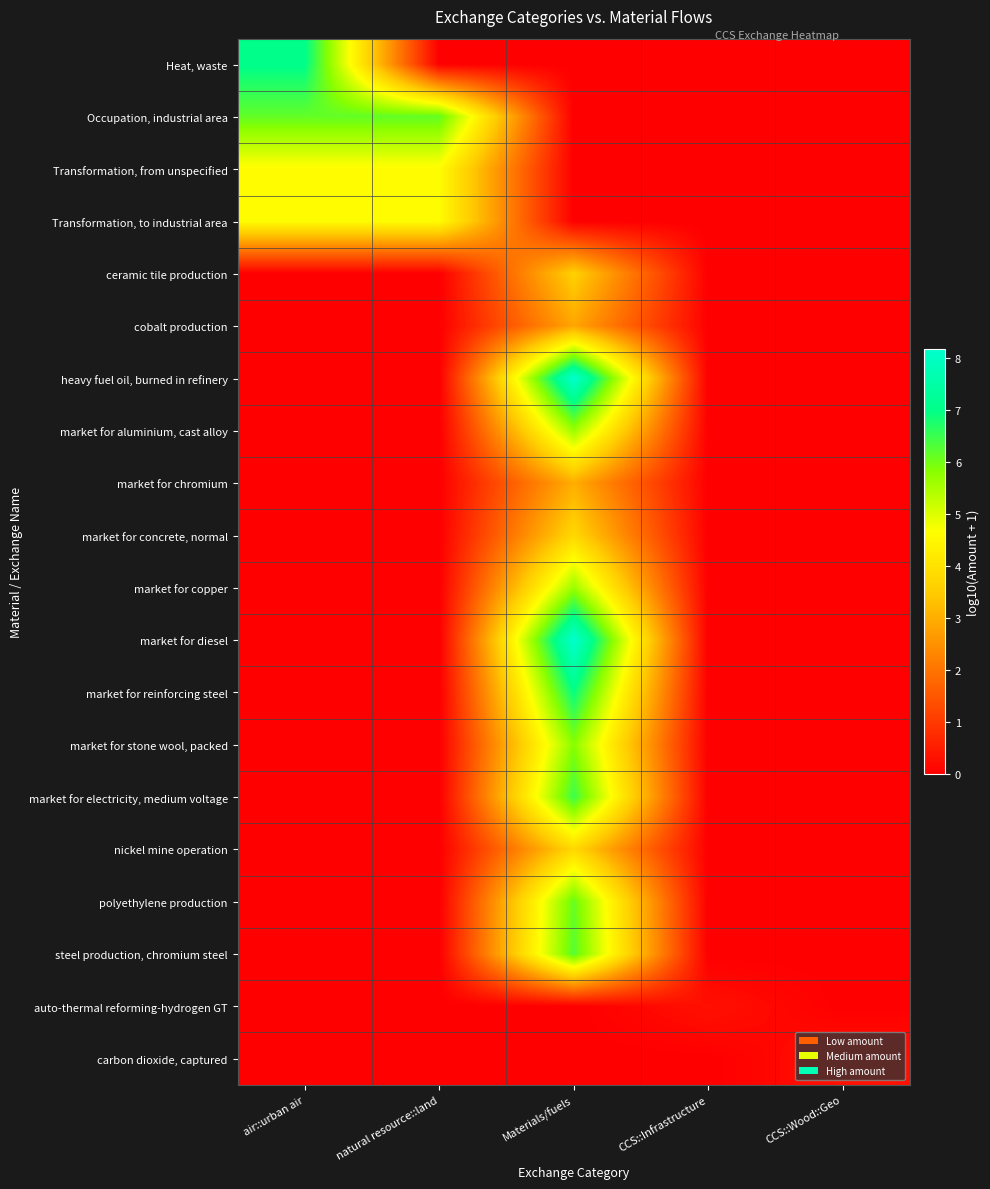

At which category does the chart reach its peak across all series?

Materials/fuels